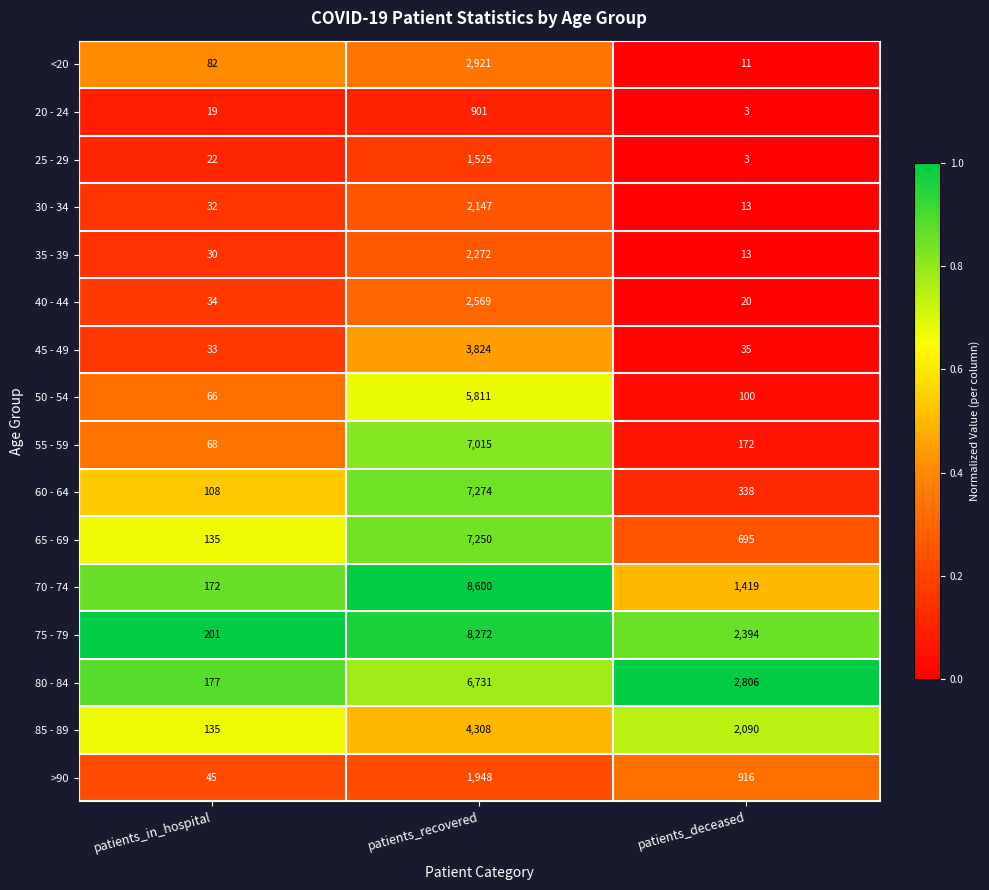

How many categories are shown in the chart?

3